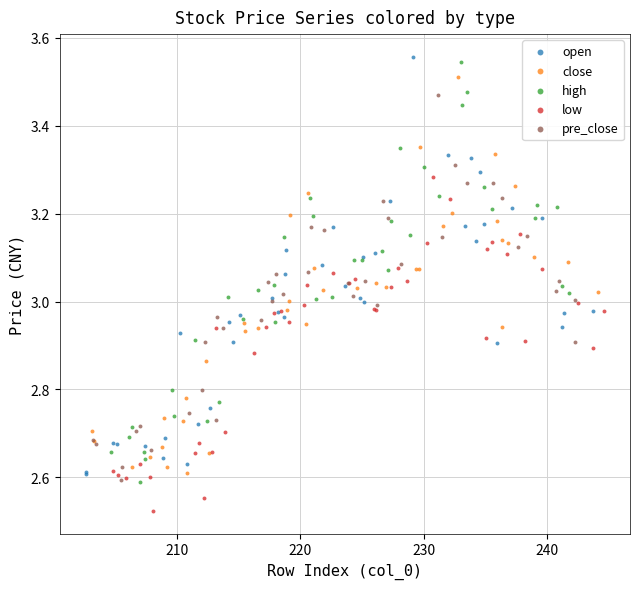

What are all the series names shown in the legend?

open, close, high, low, pre_close